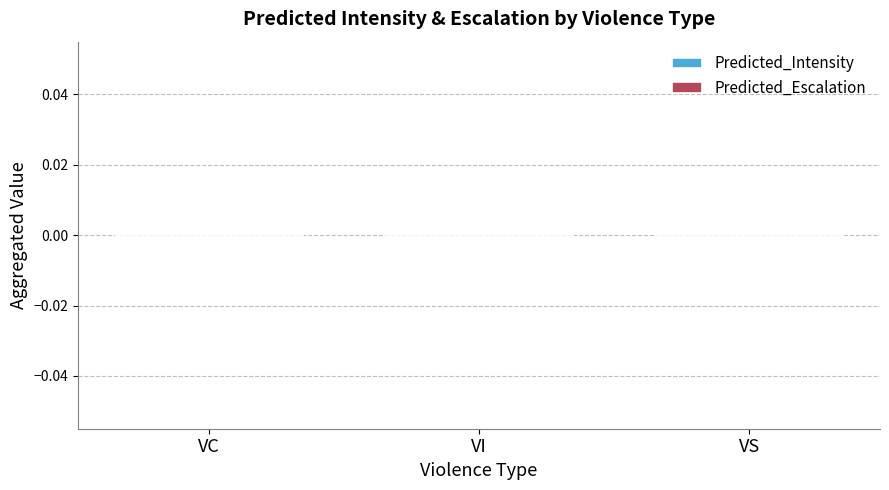

Which series has the largest total across all categories?

Predicted_Intensity